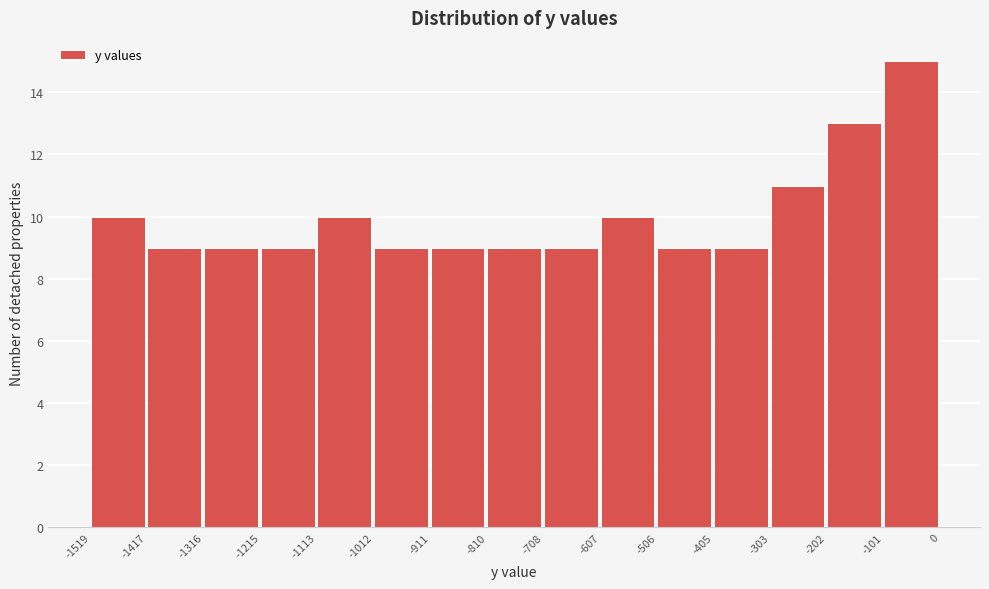

Reading left to right, list every bar in this chart as the range it spans on the x-axis followed by its height. The values are not printed on the chart, so give them approximately, as read against the axis.

-1519 to -1417: 10
-1417 to -1316: 9
-1316 to -1215: 9
-1215 to -1113: 9
-1113 to -1012: 10
-1012 to -911: 9
-911 to -810: 9
-810 to -708: 9
-708 to -607: 9
-607 to -506: 10
-506 to -405: 9
-405 to -303: 9
-303 to -202: 11
-202 to -101: 13
-101 to 0: 15